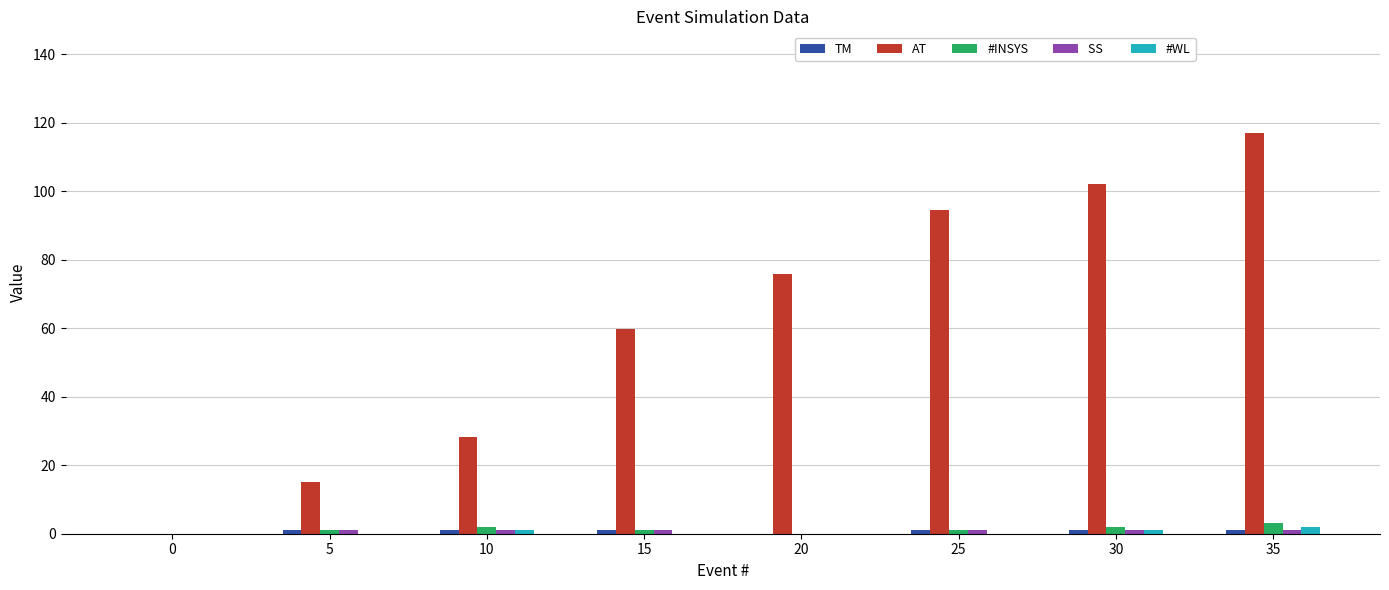

What is the maximum value shown in the chart?

116.9